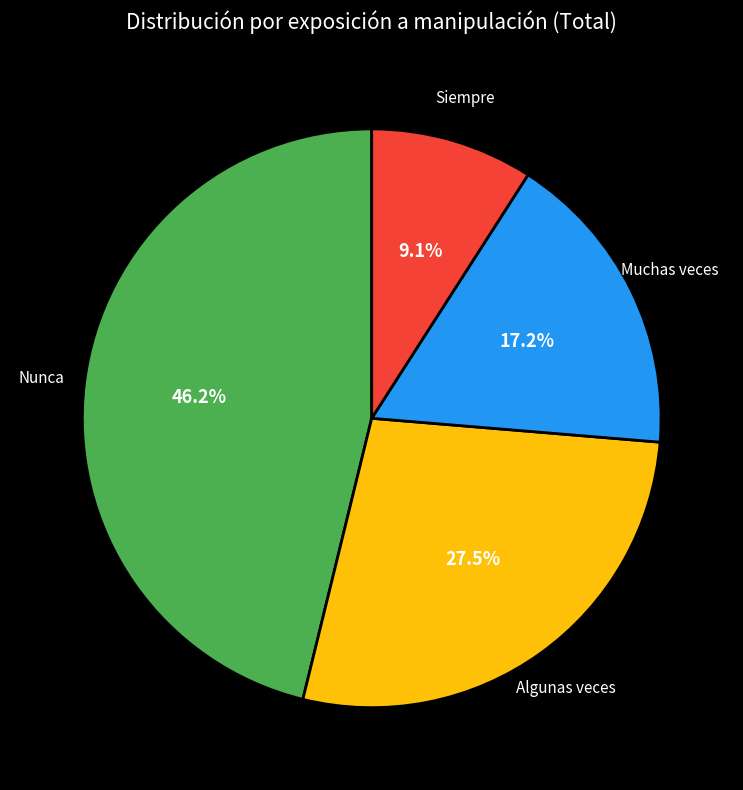

Which category has the biggest portion of the pie?

Nunca